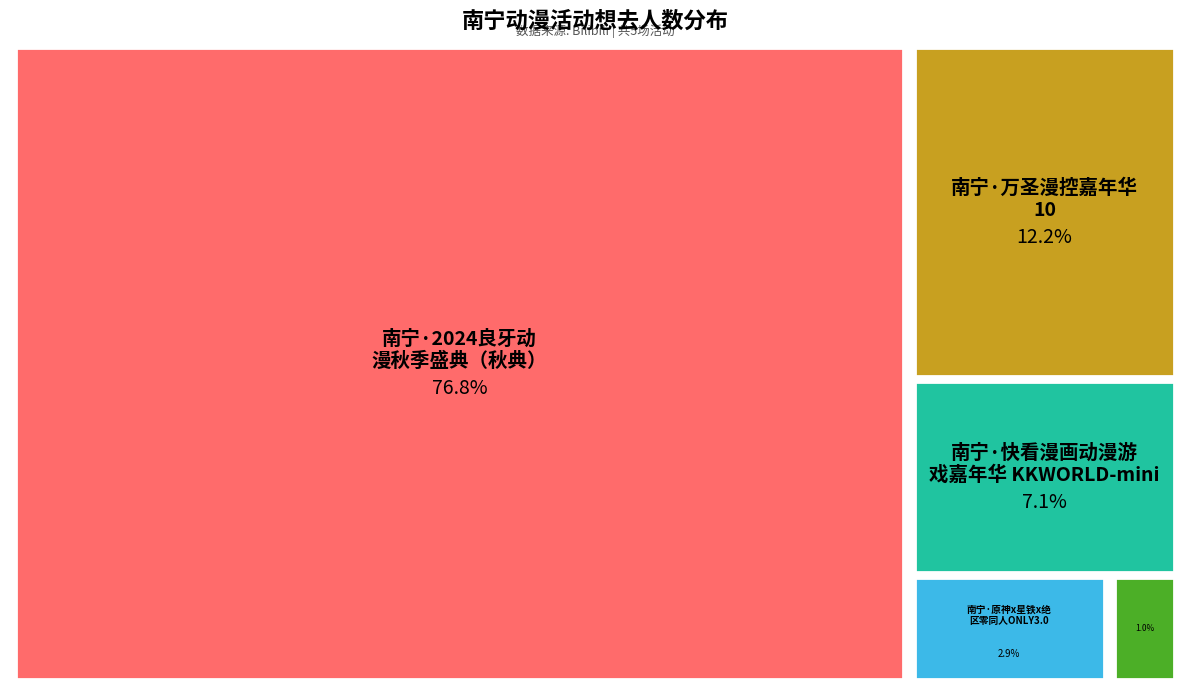

Which slice represents more than half of the pie?

南宁·2024良牙动漫秋季盛典（秋典）